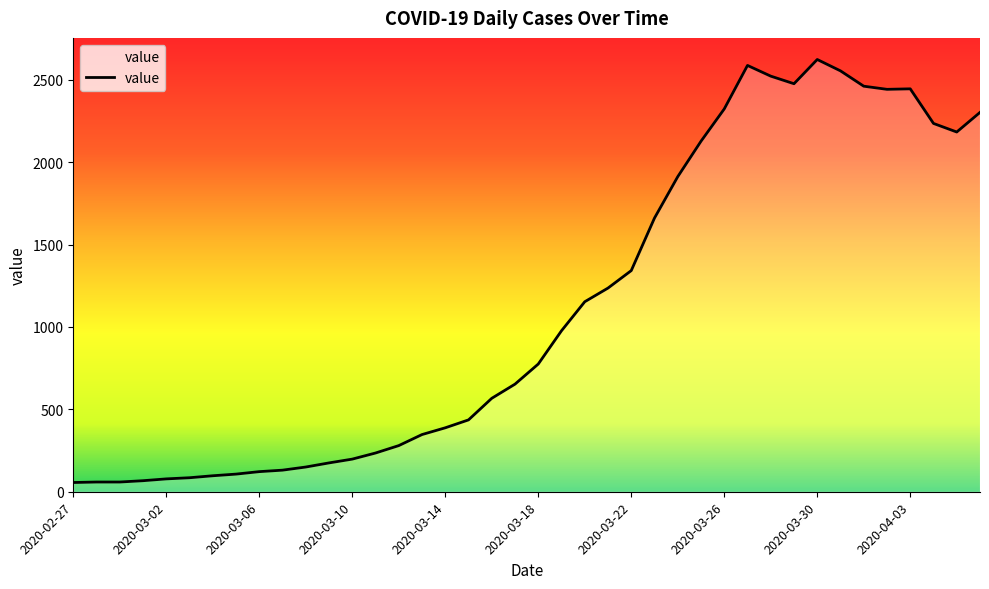

What is the smallest value displayed?

56